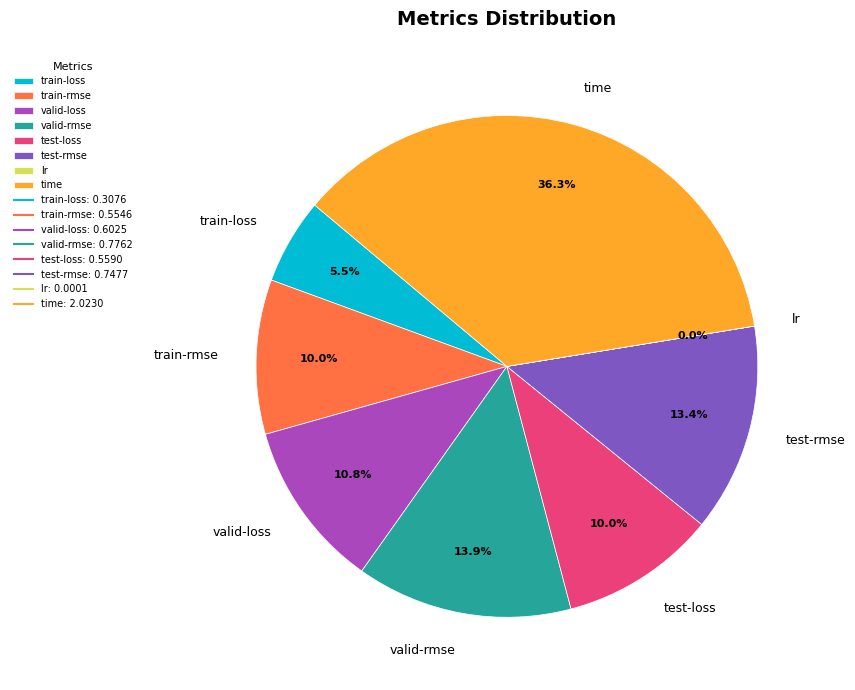

What percentage is the train-rmse slice, to the nearest percent?

10%